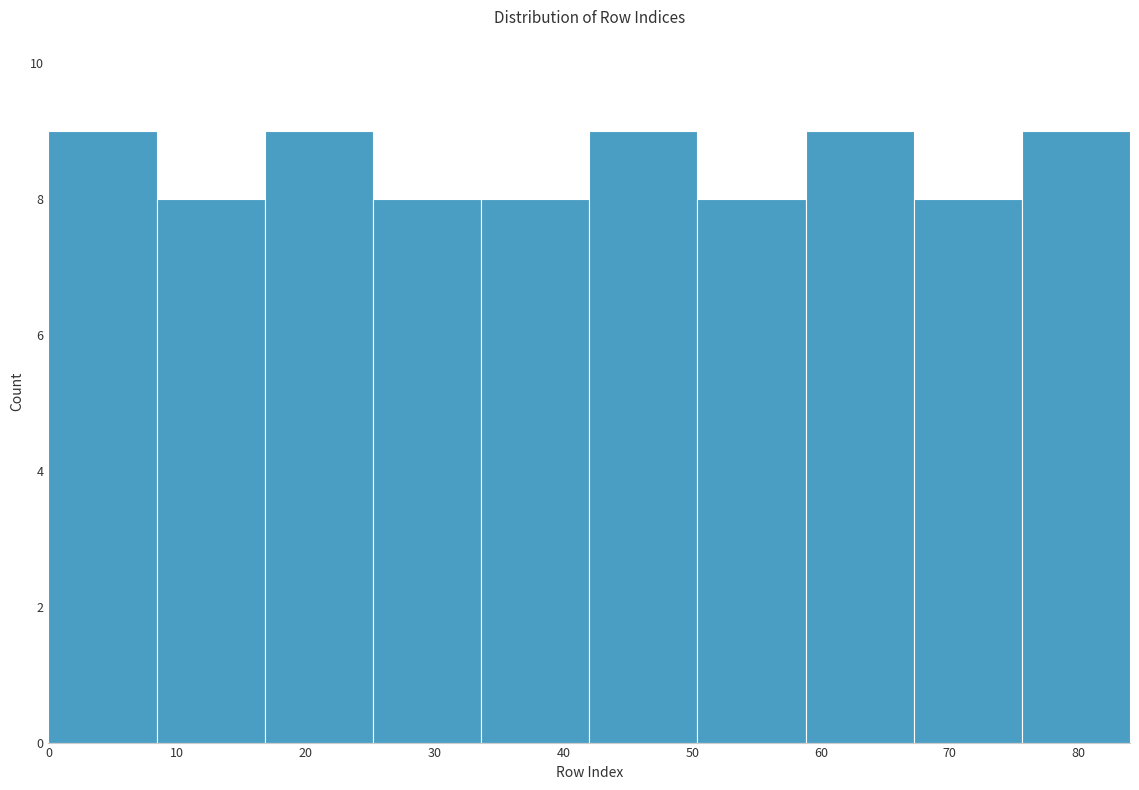

Reading left to right, transcribe this chart: for each bar, give the range it covers on the x-axis and its height. Neither the bar edges nor the heights are printed on the chart, so give them approximately, as read against the axes.

0.0 to 8.4: 9
8.4 to 16.8: 8
16.8 to 25.2: 9
25.2 to 33.6: 8
33.6 to 42.0: 8
42.0 to 50.4: 9
50.4 to 58.8: 8
58.8 to 67.2: 9
67.2 to 75.6: 8
75.6 to 84.0: 9